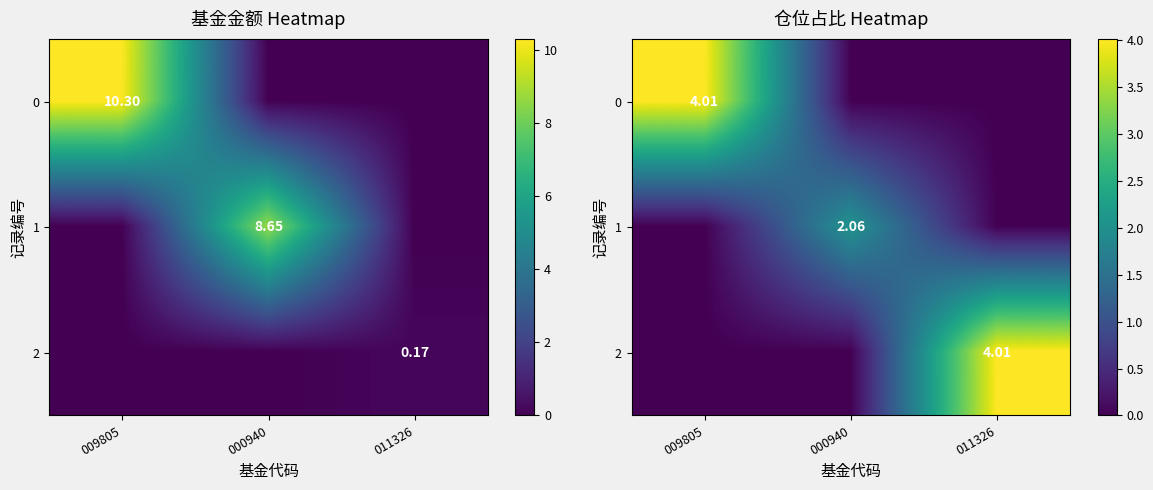

At how many categories does at least one series exceed 0?

3